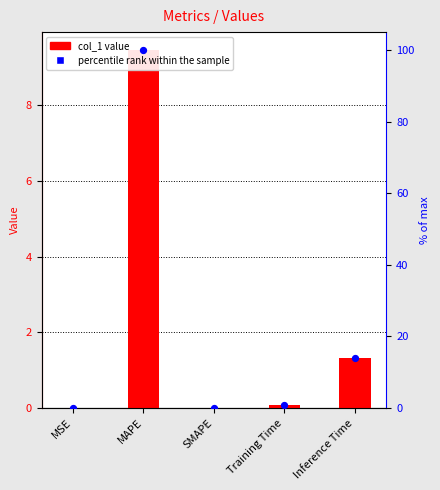

What is the total value across all series at MAPE?

109.5